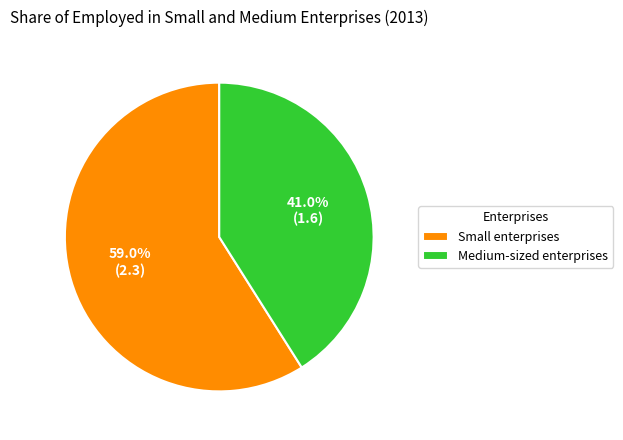

Does Medium-sized enterprises represent more than half of the total?

No